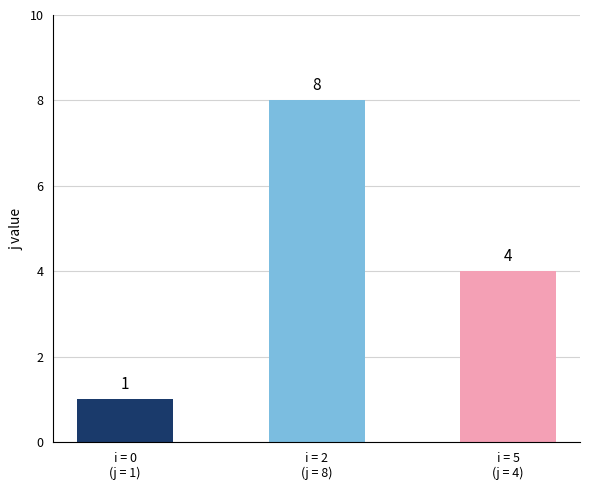

What is the greatest value displayed?

8